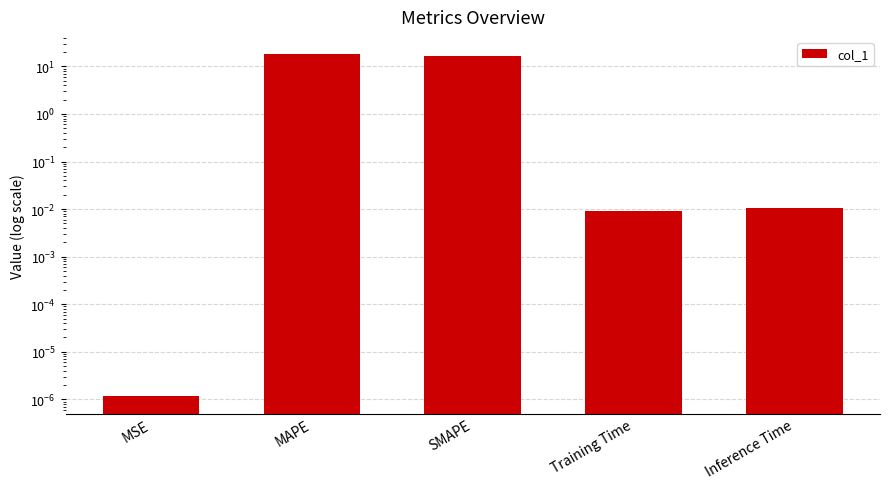

The value at Training Time is 0.0. True or false?

False